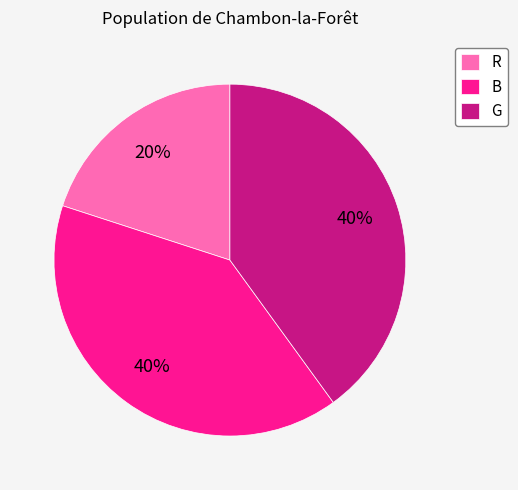

What percentage is the B slice, to the nearest percent?

40%